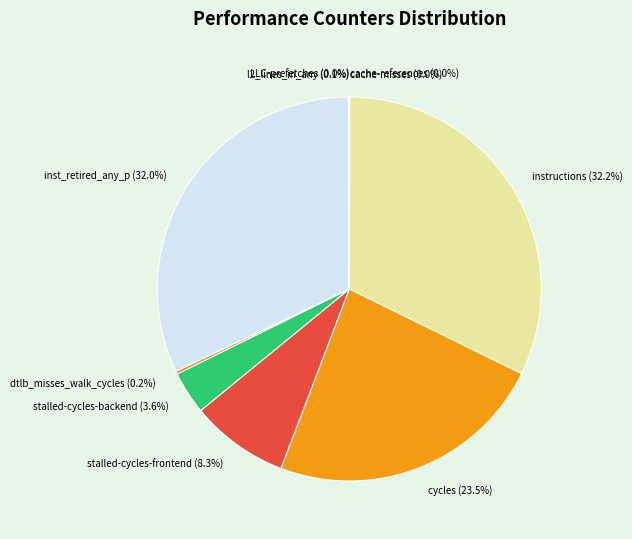

Does instructions (32.2%) represent more than half of the total?

No